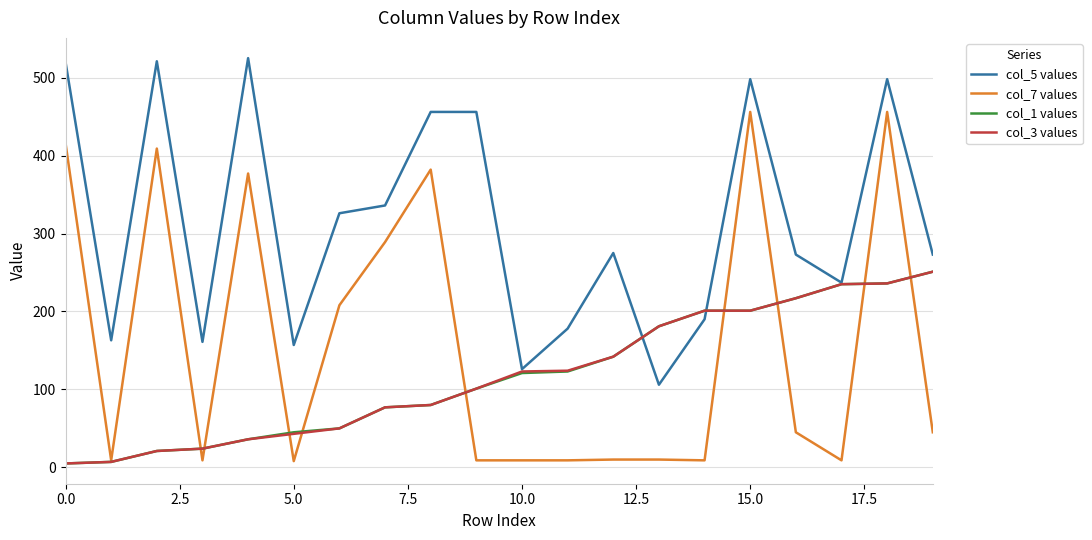

What is the greatest value displayed?

525